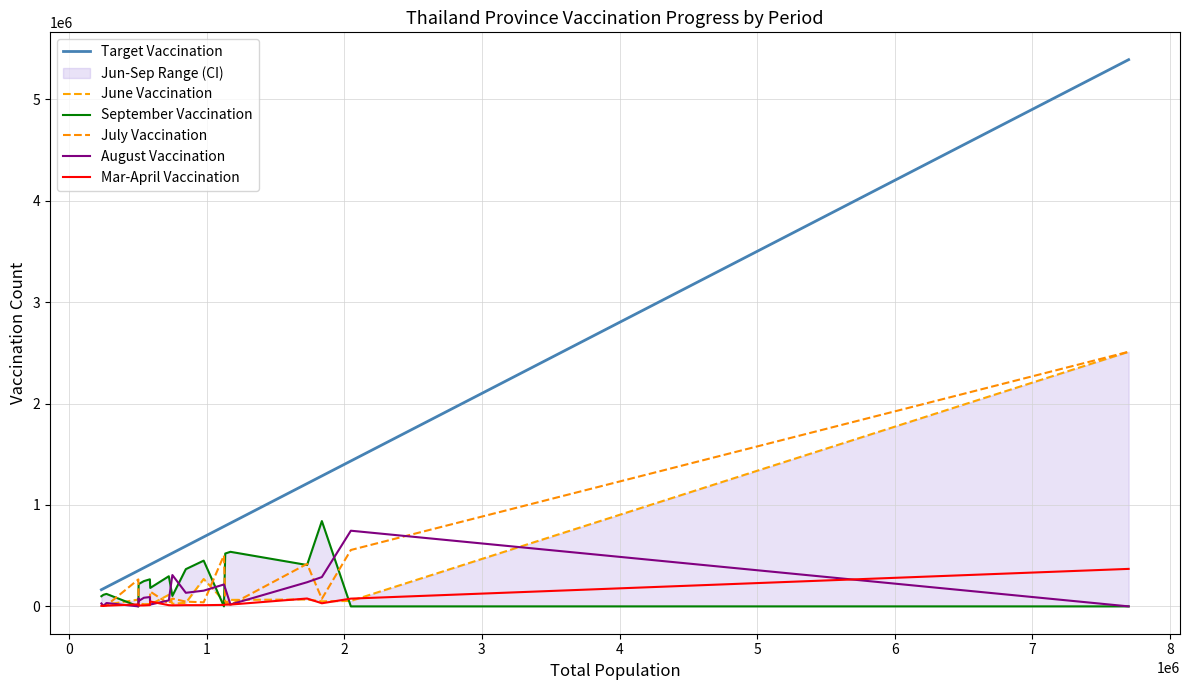

How many intersections are there between June Vaccination and Mar-April Vaccination?

6